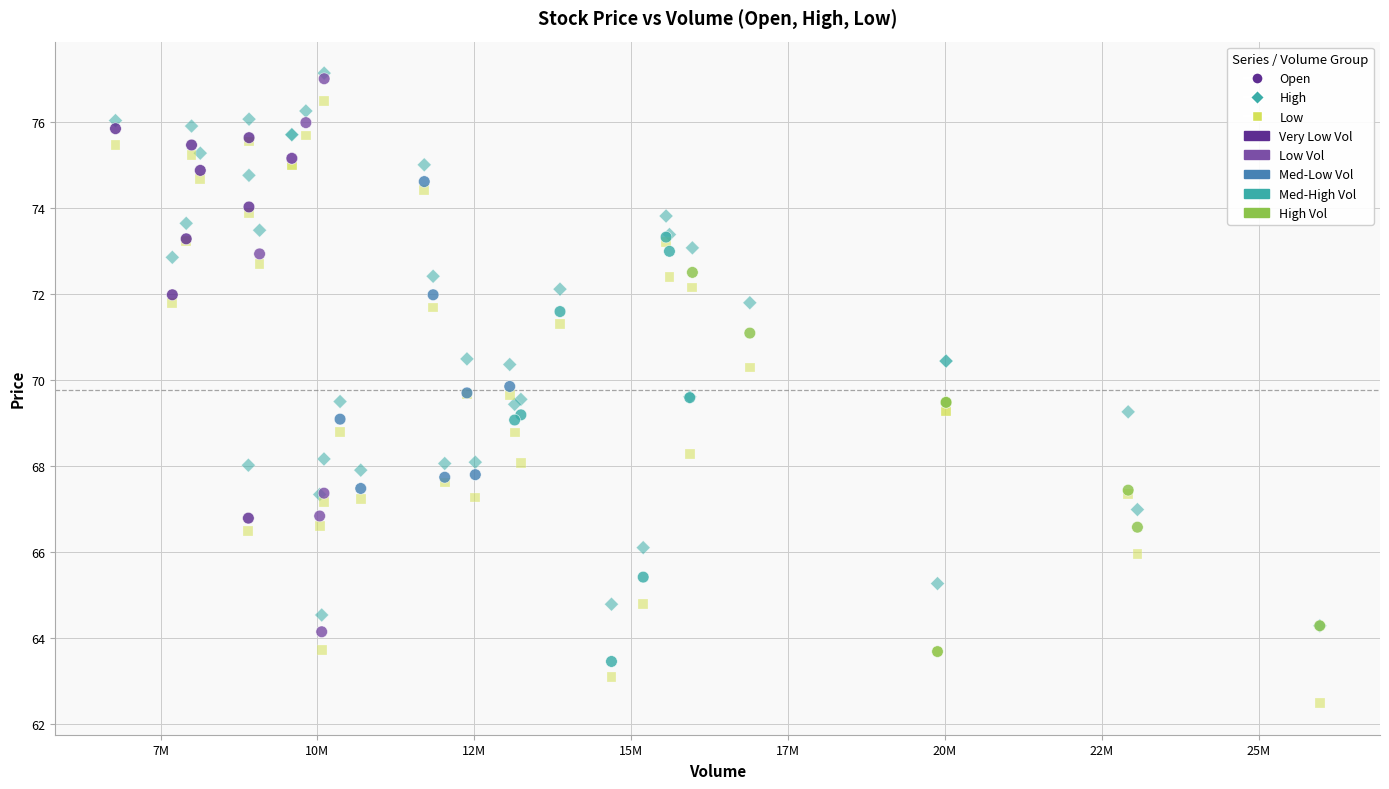

Which series has the largest Y range (max minus min)?

Low